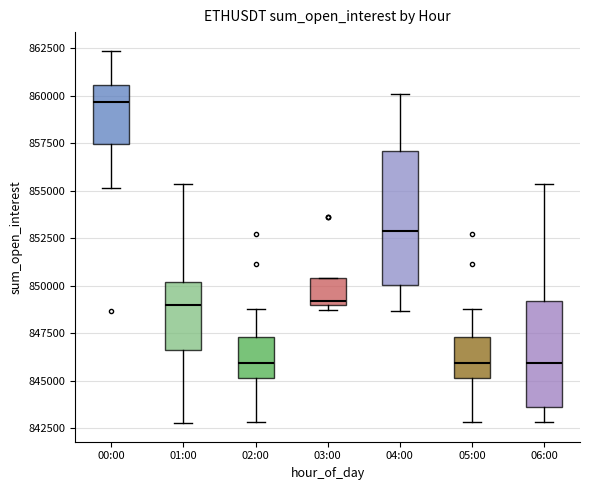

Reading left to right, read every box against the y-axis: the position of its median line, the range the box covers, and the ends of its whiskers. The values are not printed on the chart, so give them approximately, as read against the axis.

00:00: median 859500, box 857500 to 860500, whiskers 855000 to 862500
01:00: median 849000, box 846500 to 850000, whiskers 843000 to 855500
02:00: median 846000, box 845000 to 847500, whiskers 843000 to 849000
03:00: median 849000 (just above the box's lower edge), box 849000 to 850500, whiskers 848500 to 850500
04:00: median 853000, box 850000 to 857000, whiskers 848500 to 860000
05:00: median 846000, box 845000 to 847500, whiskers 843000 to 849000
06:00: median 846000, box 843500 to 849000, whiskers 843000 to 855500